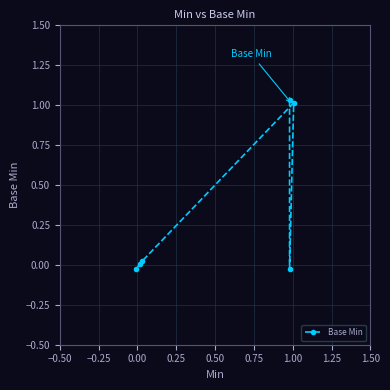

What is the sum of all values?

2.0